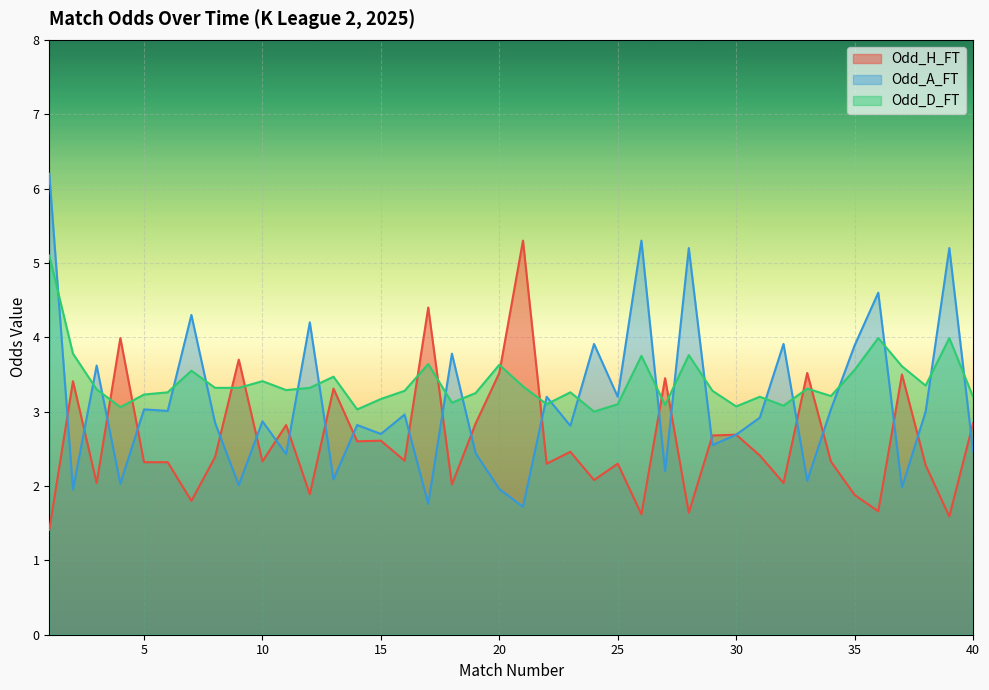

What is the difference between the second highest and second lowest values in the Odd_H_FT series?

2.8